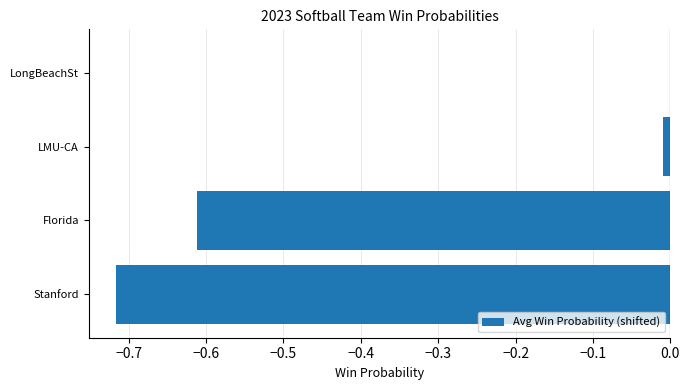

How many data points does each series have?

4